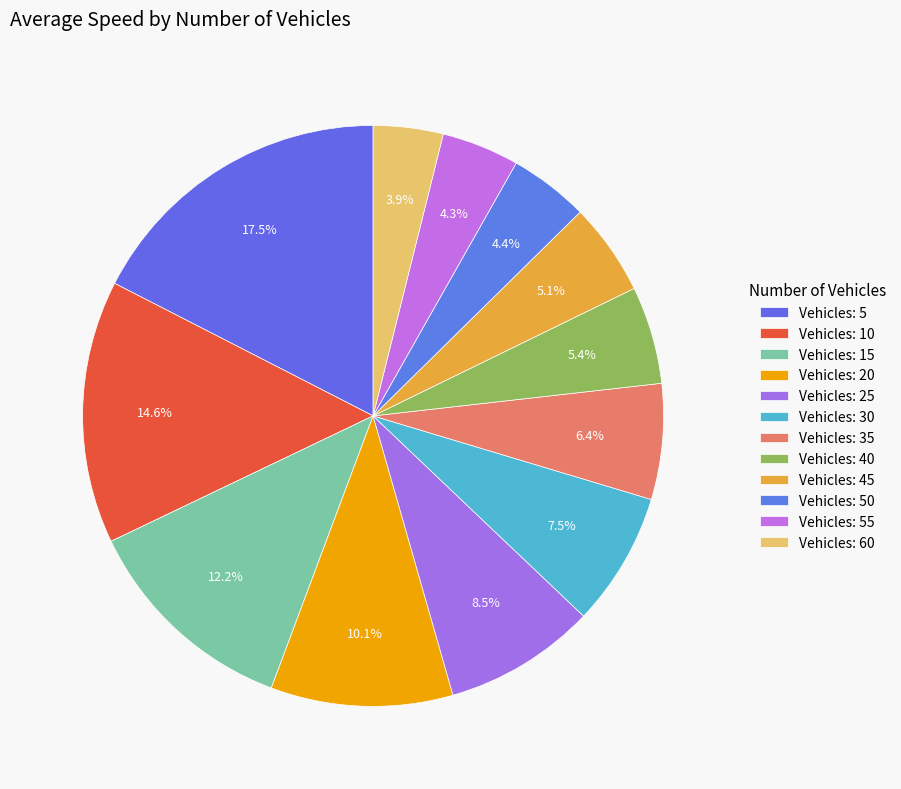

Count the number of slices in the pie.

12